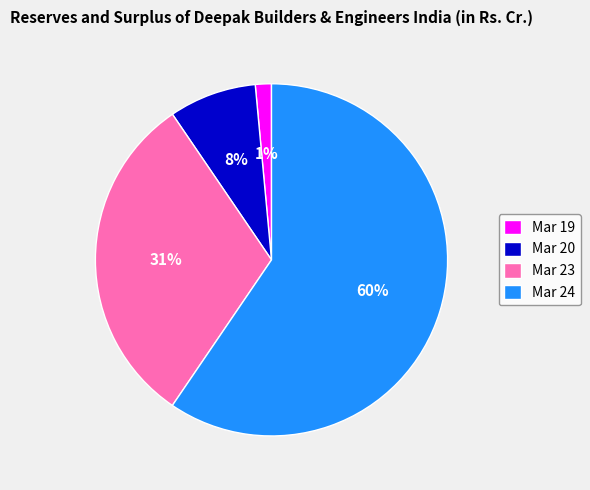

Is the sum of Mar 19 and Mar 23 greater than half?

No